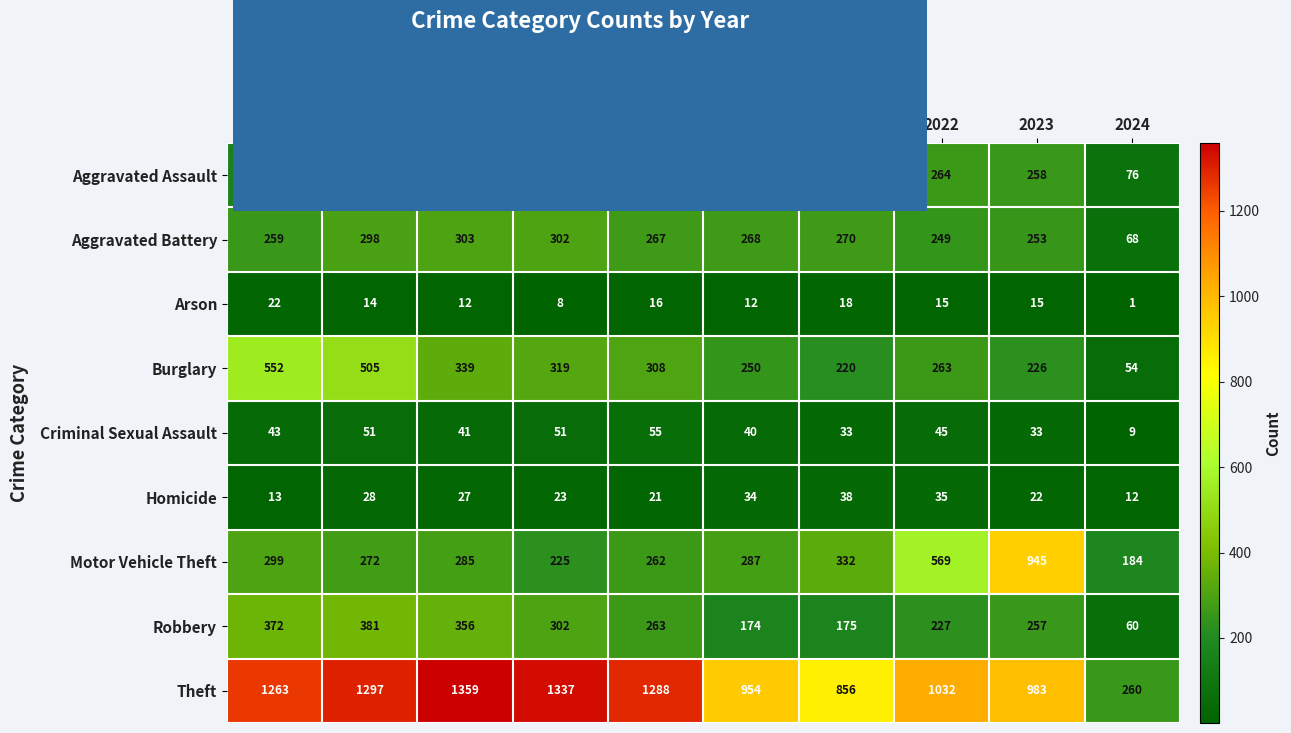

What is the difference between the Robbery values at 2017 and 2015?

16